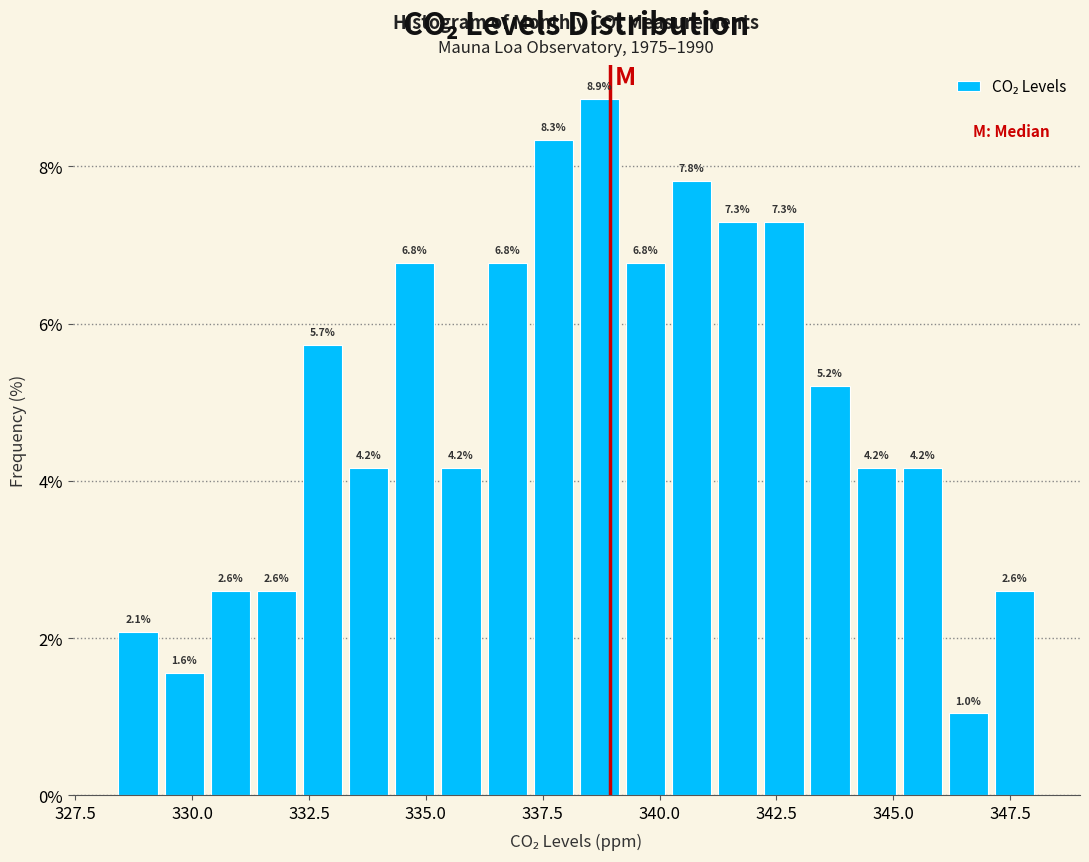

Read against the x-axis, roughly where is the centre of the tallest bar?

338.5